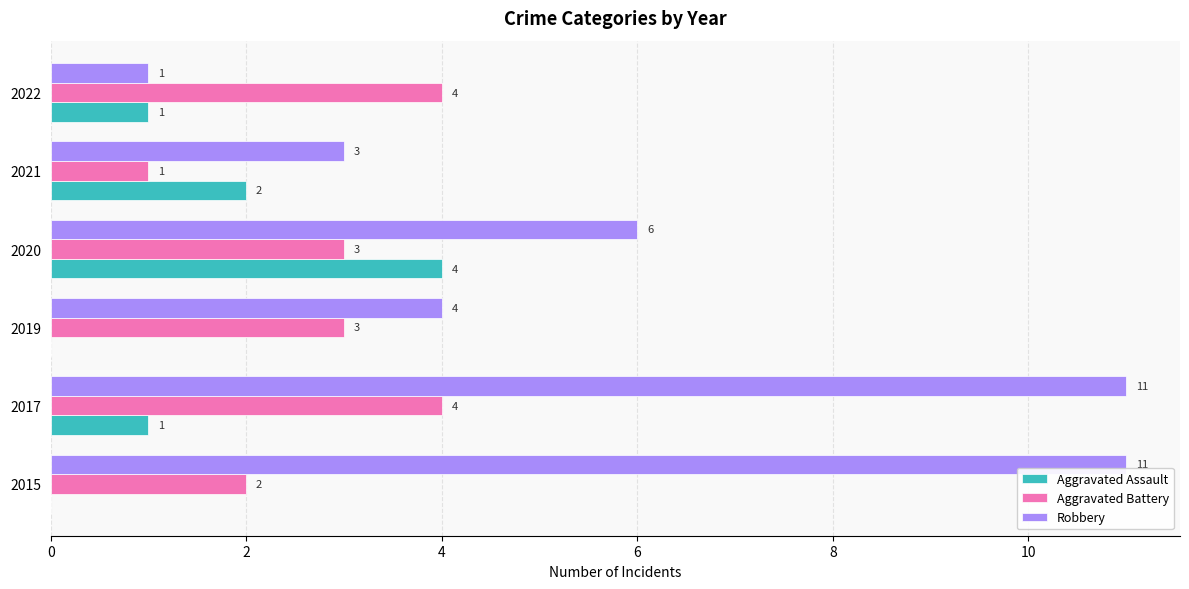

At which category is the sum across all series the highest?

2017